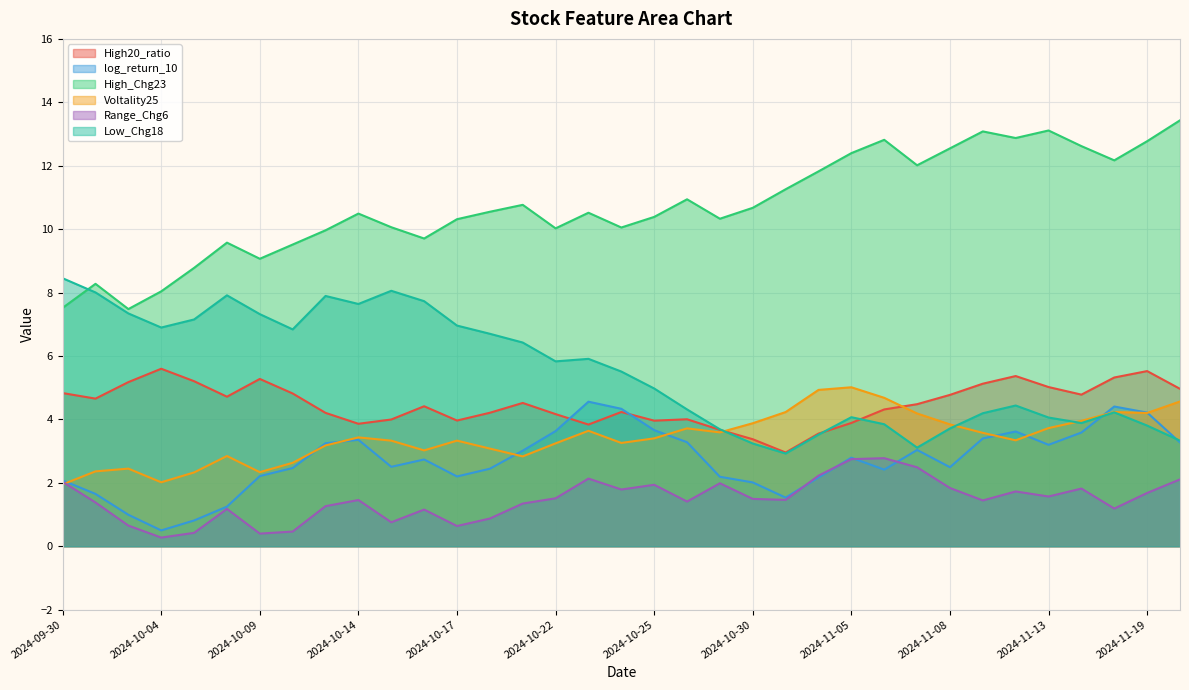

Between which two adjacent categories do High20_ratio and Voltality25 first intersect?

2024-10-29 and 2024-10-30